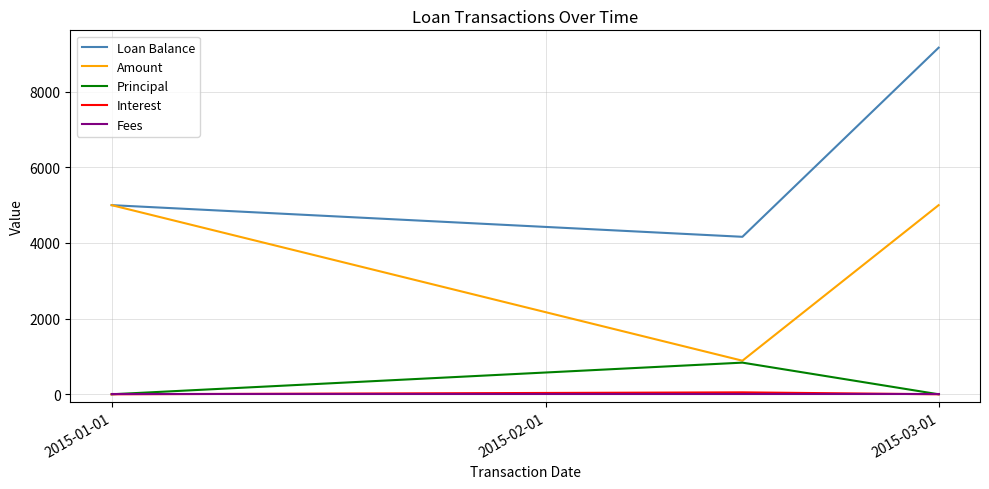

Which series has the widest spread of values?

Loan Balance